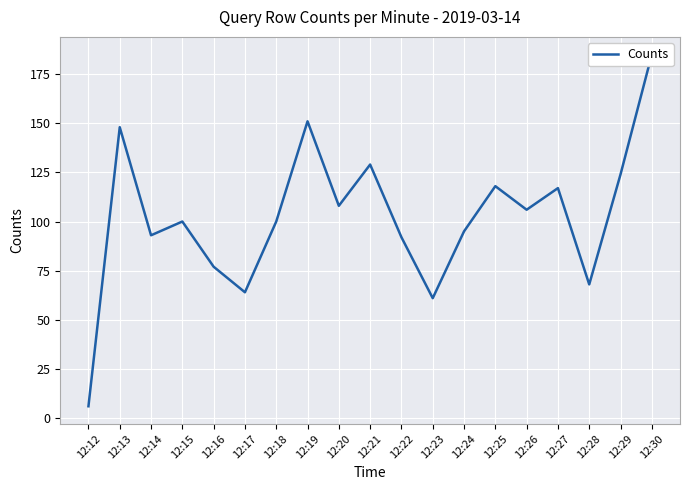

Reading left to right, transcribe all the data shown in this chart.

12:12=6	12:13=148	12:14=93	12:15=100	12:16=77	12:17=64	12:18=100	12:19=151	12:20=108	12:21=129	12:22=92	12:23=61	12:24=95	12:25=118	12:26=106	12:27=117	12:28=68	12:29=124	12:30=185